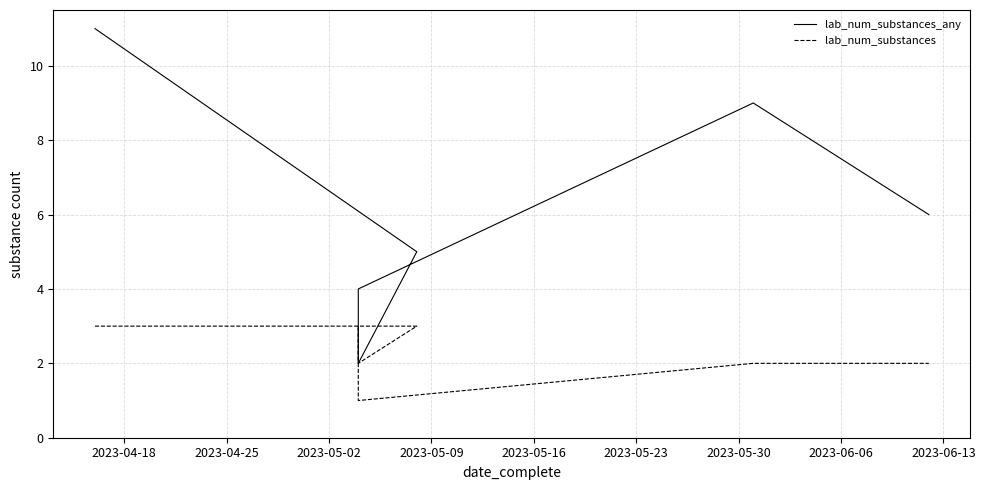

Is the value of lab_num_substances at 28 greater than the value of lab_num_substances_any at 33?

No